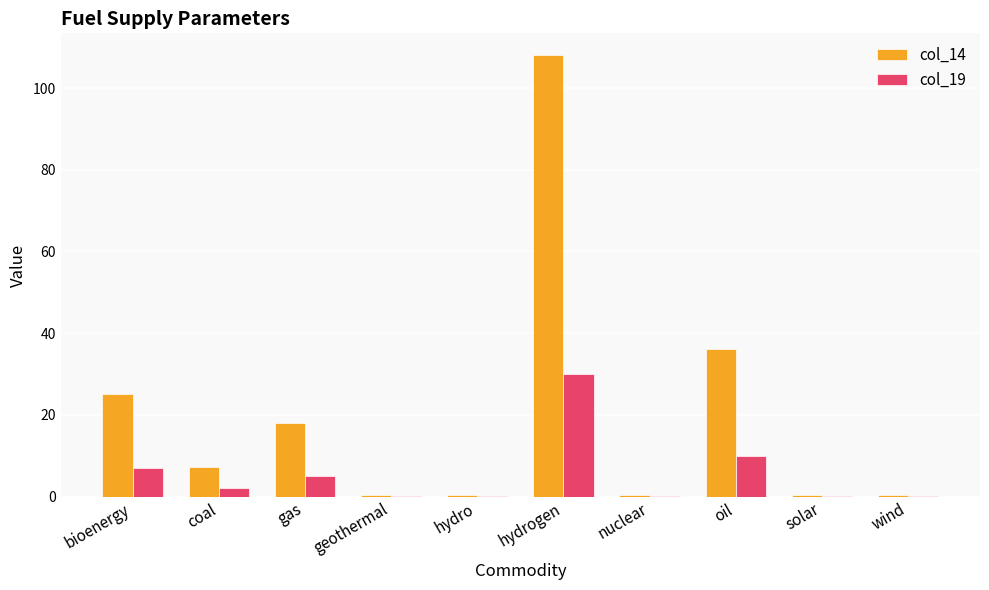

How many groups of bars are there?

10